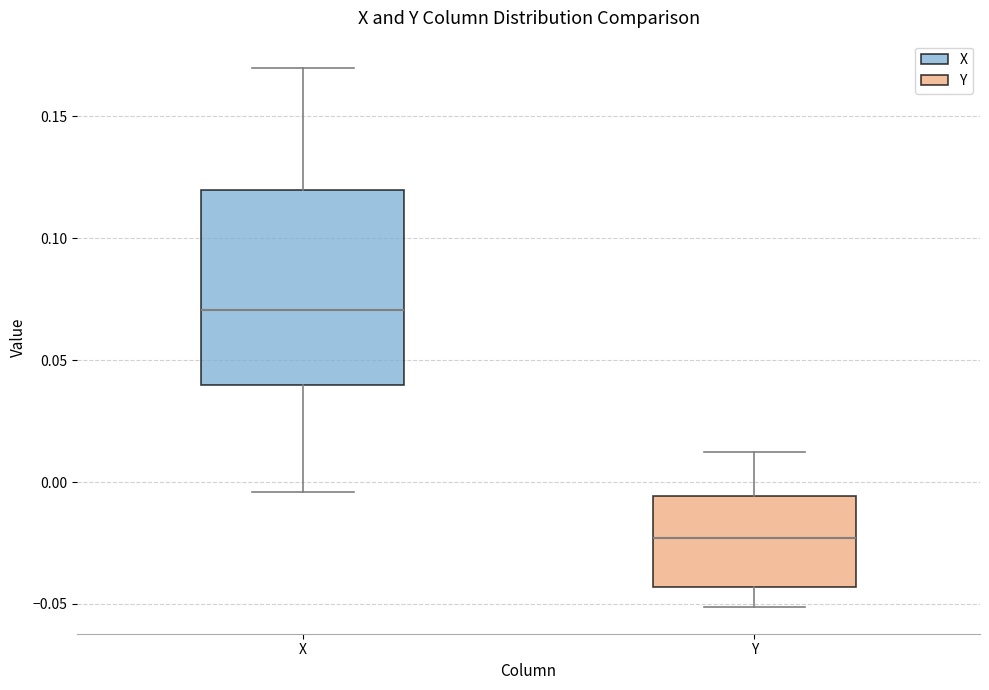

Which box is the tallest, from its lower edge to its upper edge?

X